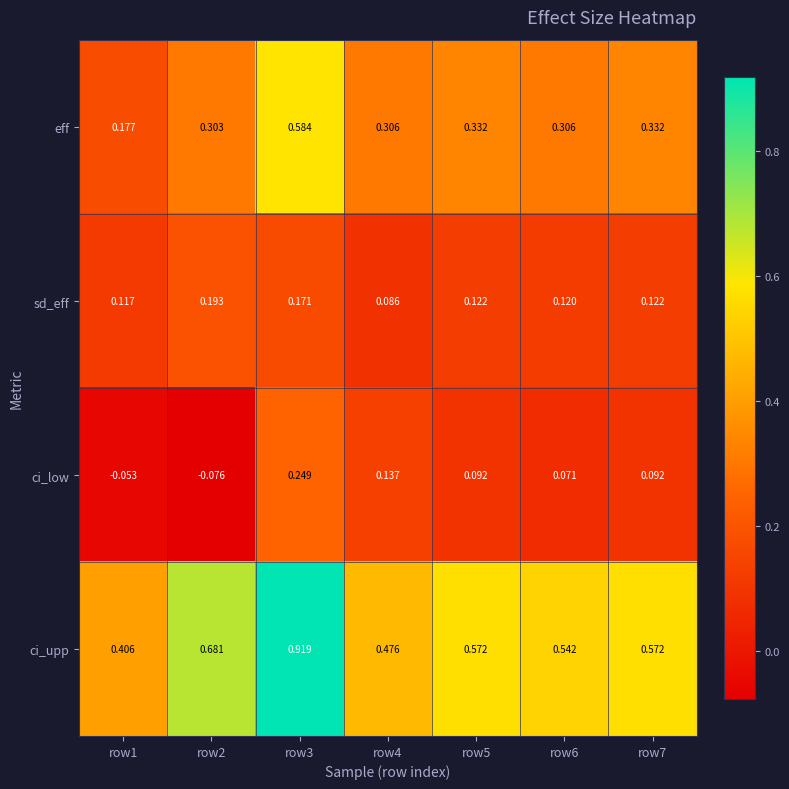

Is the value of eff at row6 greater than the value of sd_eff at row6?

Yes